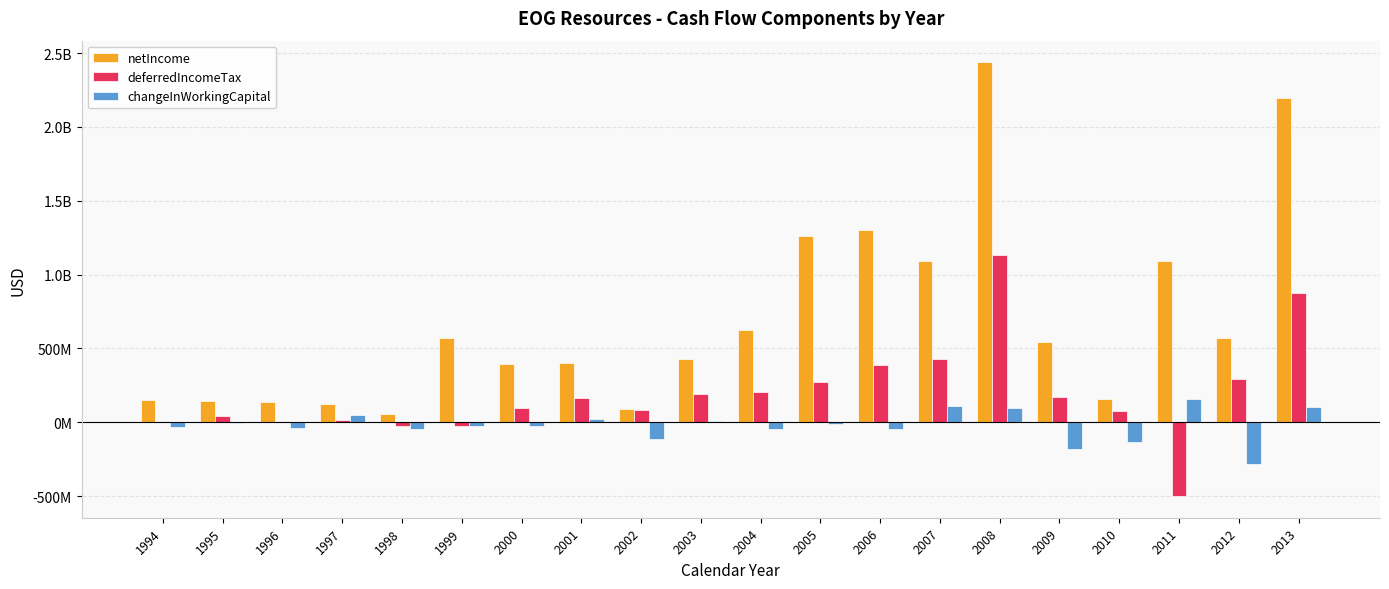

At which label does changeInWorkingCapital first exceed -24200000?

1995